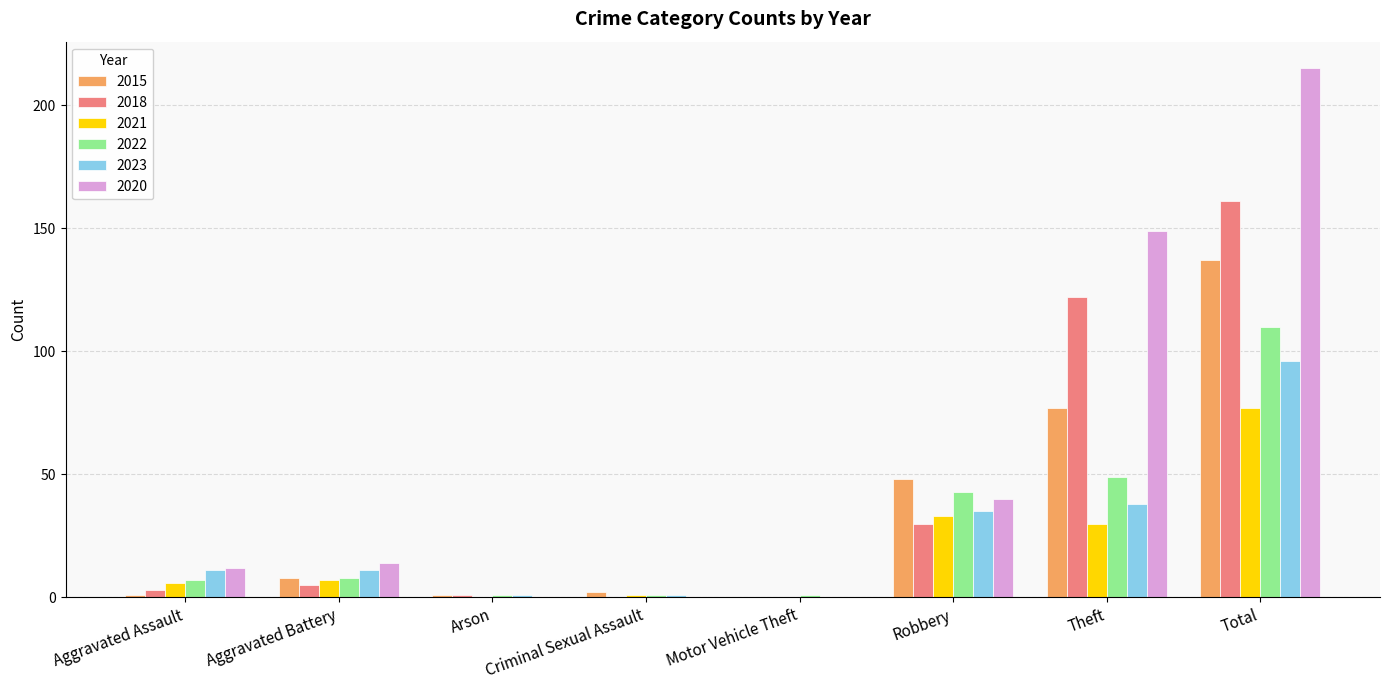

Between Arson and Total, which series saw the biggest shift?

2020